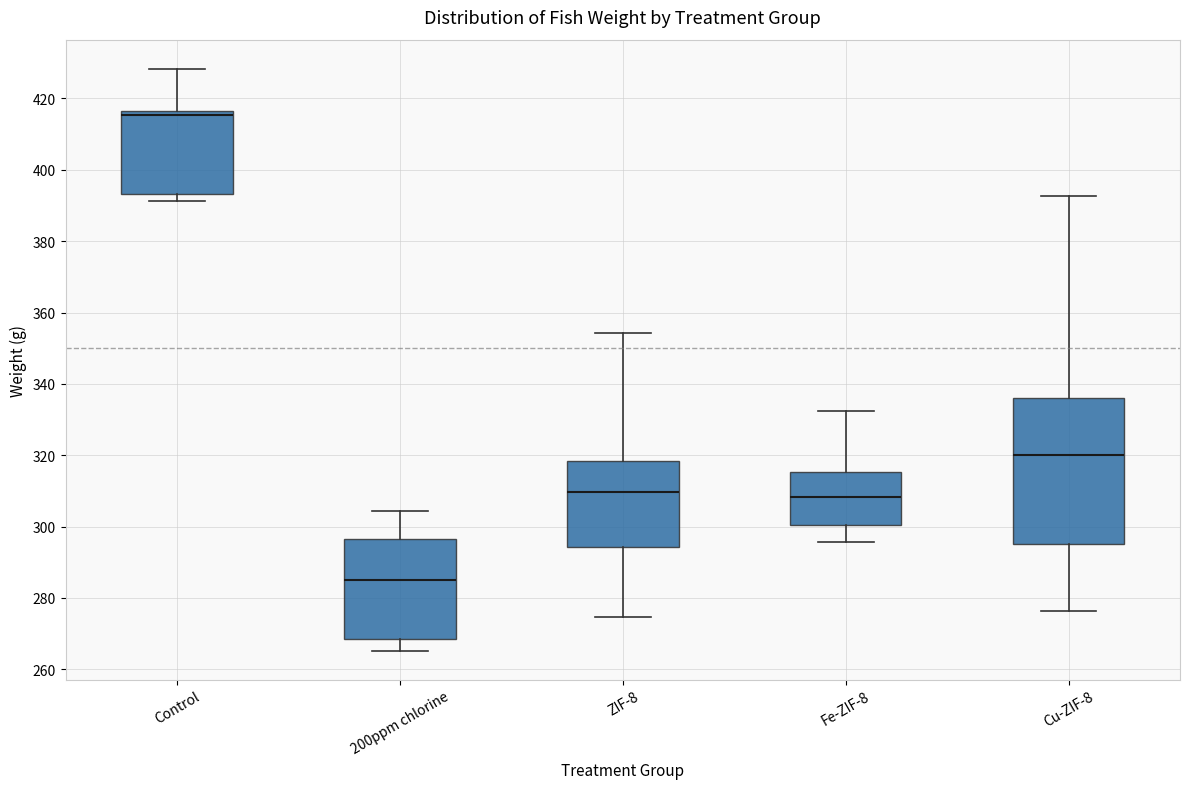

Reading left to right, read every box against the y-axis: the position of its median line, the range the box covers, and the ends of its whiskers. The values are not printed on the chart, so give them approximately, as read against the axis.

Control: median 416 (just below the box's upper edge), box 394 to 416, whiskers 392 to 428
200ppm chlorine: median 286, box 268 to 296, whiskers 266 to 304
ZIF-8: median 310, box 294 to 318, whiskers 274 to 354
Fe-ZIF-8: median 308, box 300 to 316, whiskers 296 to 332
Cu-ZIF-8: median 320, box 296 to 336, whiskers 276 to 392